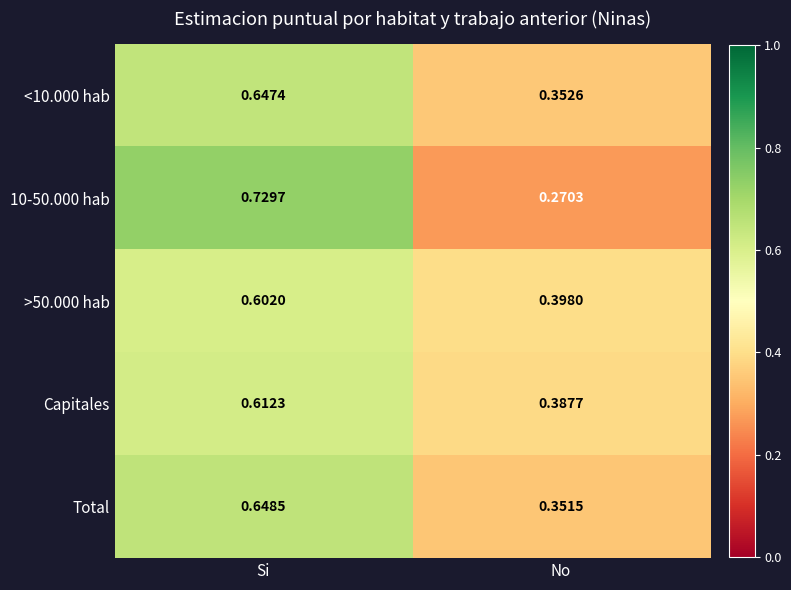

Where is <10.000 hab nearest to the value 0?

No